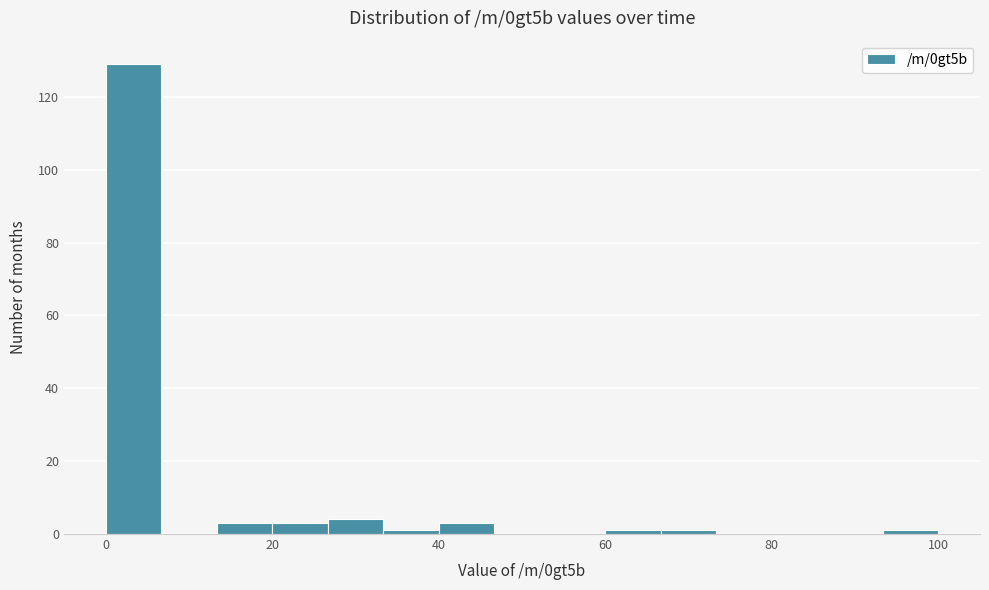

Around what value on the x-axis is the tallest bar? Give the approximate position of its centre, as read against the axis.

4